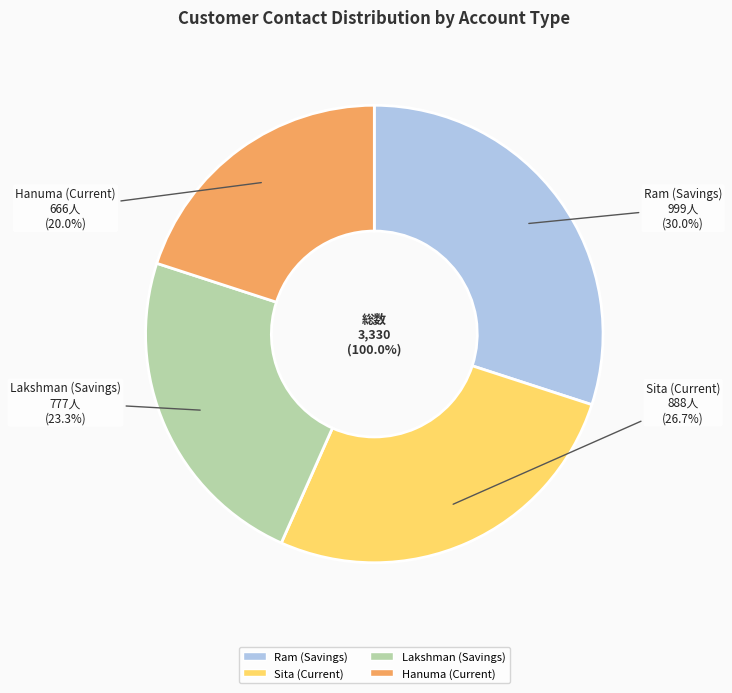

Does Lakshman (Savings) account for over 50% of the chart?

No